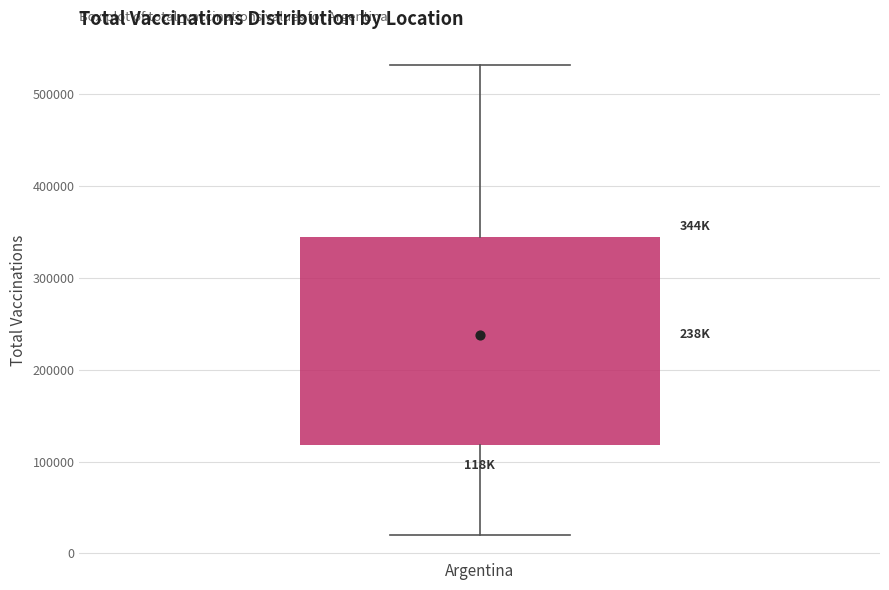

Transcribe this box plot: give where the median line is, the range the box spans, and where the two whiskers end, as read against the y-axis. The values are not printed on the chart, so give them approximately, as read against the axis.

median 240000, box 120000 to 340000, whiskers 20000 to 530000